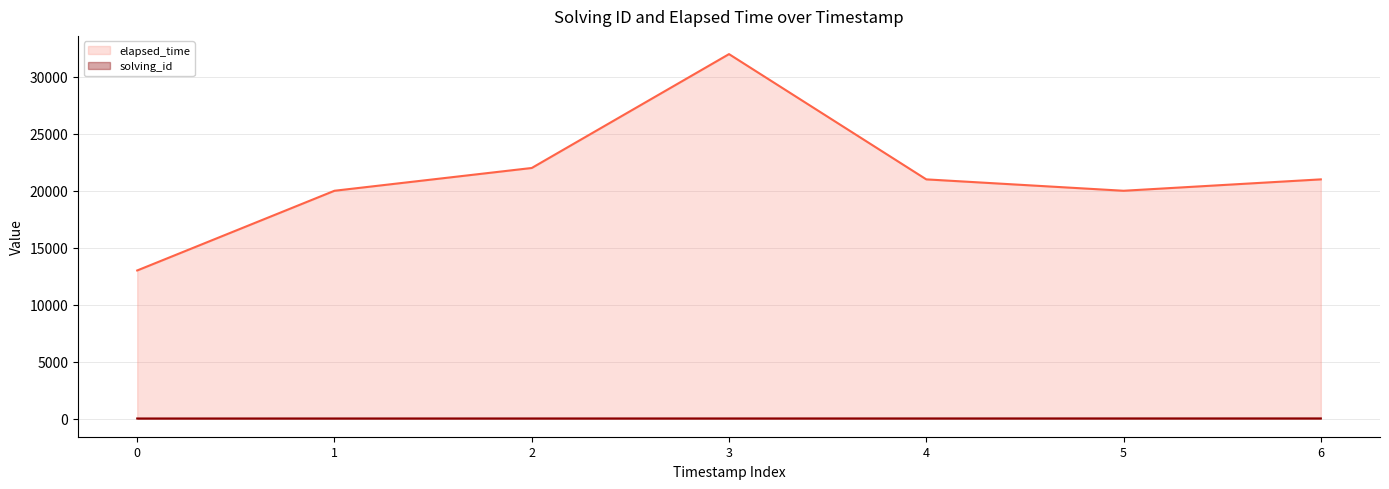

How many distinct data groups are displayed?

2